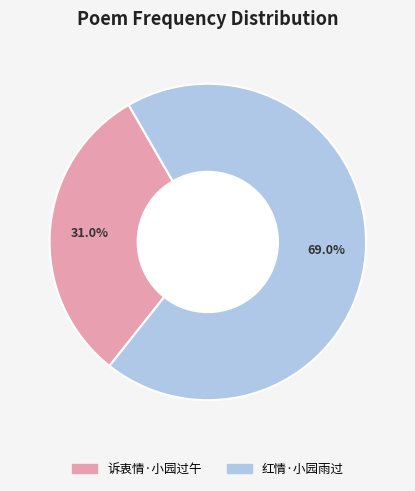

Count the number of slices in the pie.

2